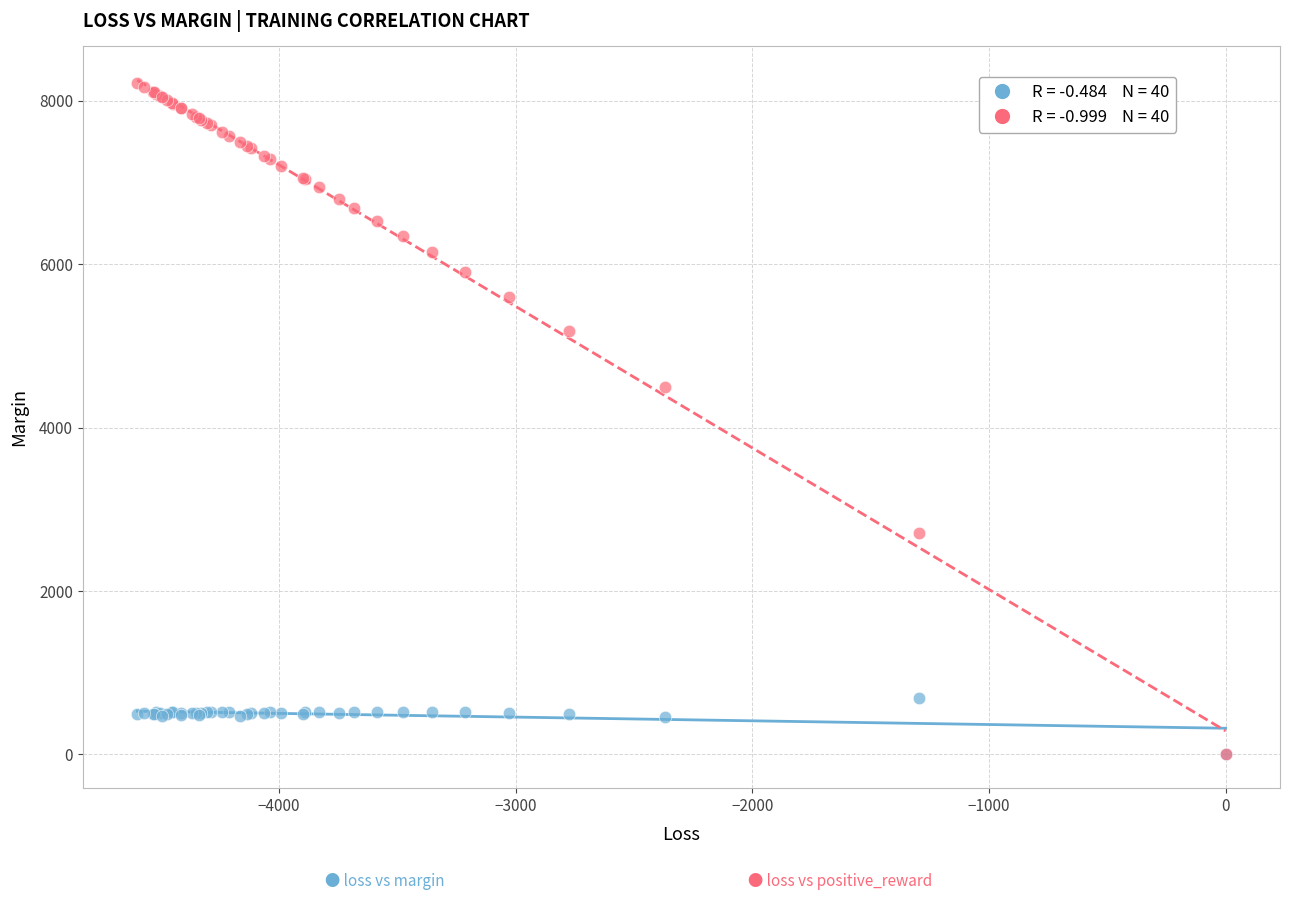

Across all series, what Y value is closest to 4109?

4502.3